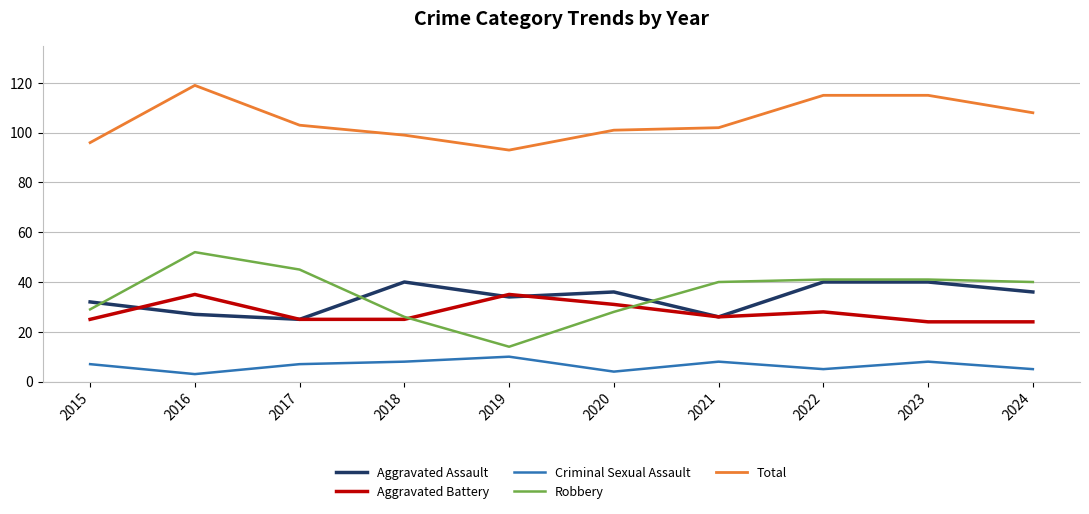

Between 2015 and 2020, which series saw the biggest shift?

Aggravated Battery